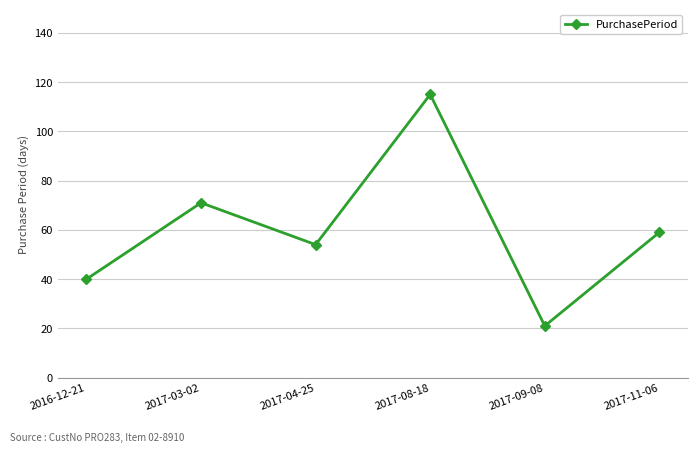

Which label corresponds to the smallest value in the chart?

2017-09-08